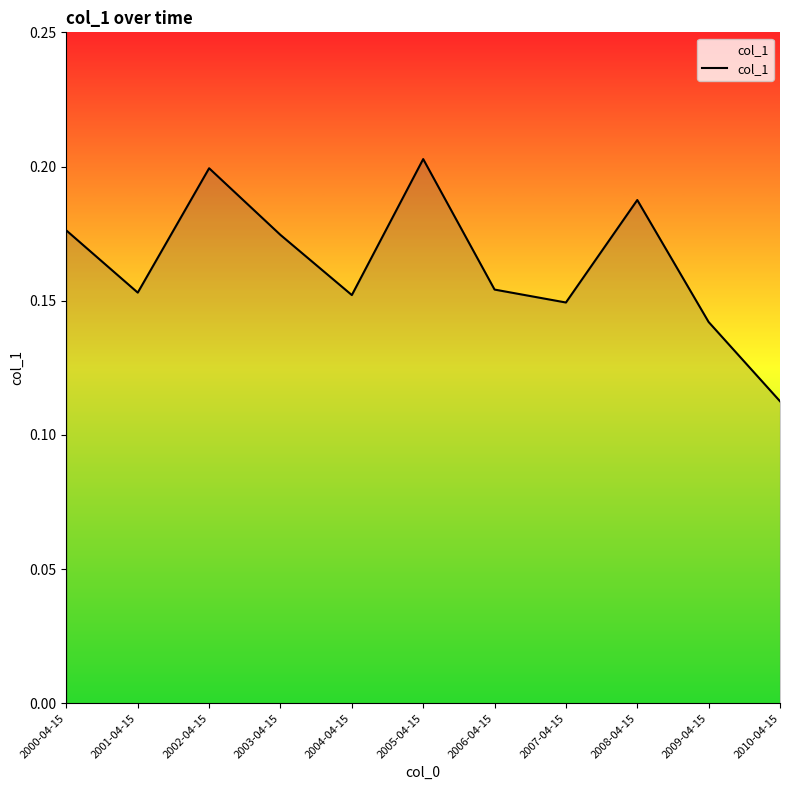

Is it true that the value at 2007-04-15 is 0.2?

False